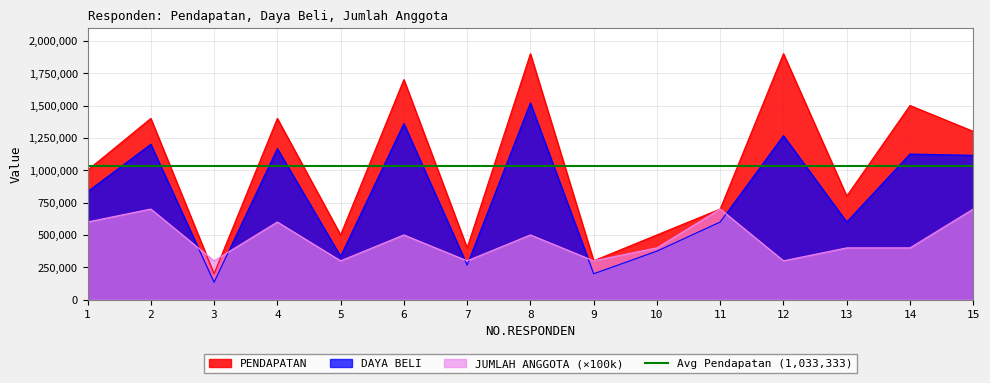

True or false: PENDAPATAN and DAYA BELI intersect in this chart.

False